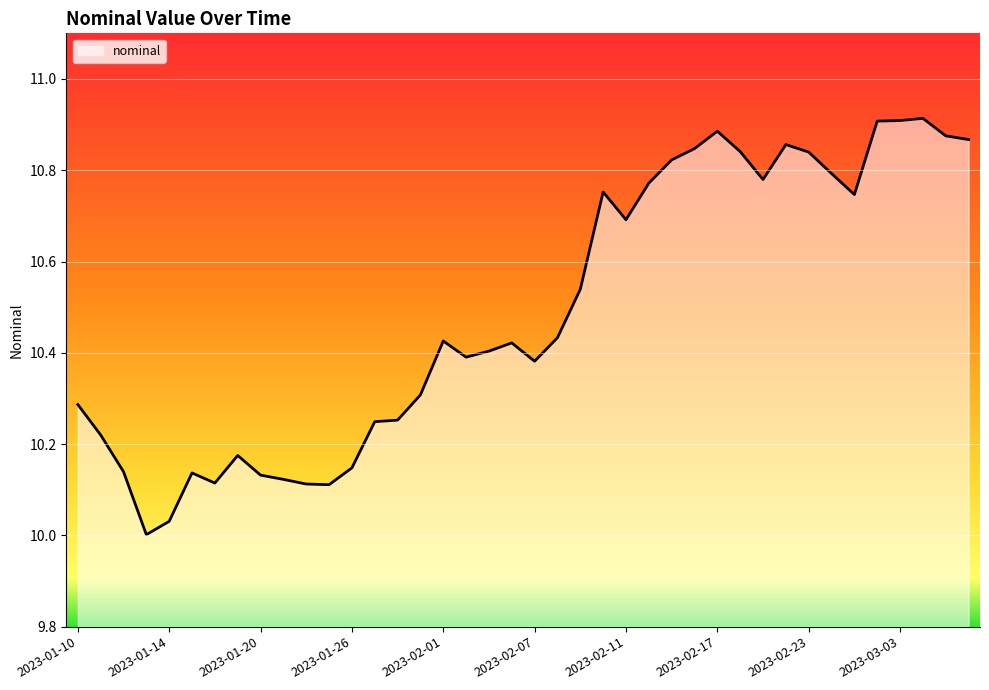

Reading left to right, extract all data points from this chart.

2023-01-10=10.3	2023-01-11=10.2	2023-01-12=10.1	2023-01-13=10.0	2023-01-14=10.0	2023-01-17=10.1	2023-01-18=10.1	2023-01-19=10.2	2023-01-20=10.1	2023-01-21=10.1	2023-01-24=10.1	2023-01-25=10.1	2023-01-26=10.1	2023-01-27=10.2	2023-01-28=10.3	2023-01-31=10.3	2023-02-01=10.4	2023-02-02=10.4	2023-02-03=10.4	2023-02-04=10.4	2023-02-07=10.4	2023-02-08=10.4	2023-02-09=10.5	2023-02-10=10.8	2023-02-11=10.7	2023-02-14=10.8	2023-02-15=10.8	2023-02-16=10.8	2023-02-17=10.9	2023-02-18=10.8	2023-02-21=10.8	2023-02-22=10.9	2023-02-23=10.8	2023-02-28=10.8	2023-03-01=10.7	2023-03-02=10.9	2023-03-03=10.9	2023-03-04=10.9	2023-03-07=10.9	2023-03-08=10.9